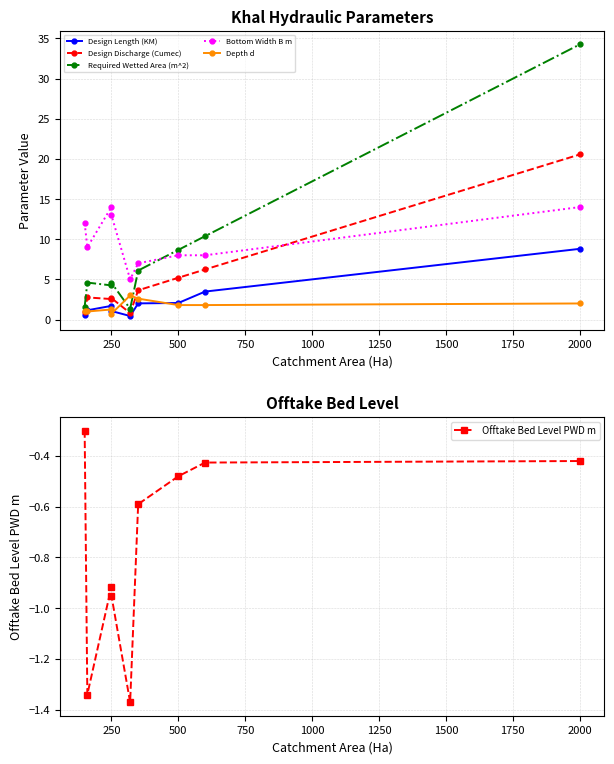

True or false: Offtake Bed Level PWD m and Depth d intersect in this chart.

False